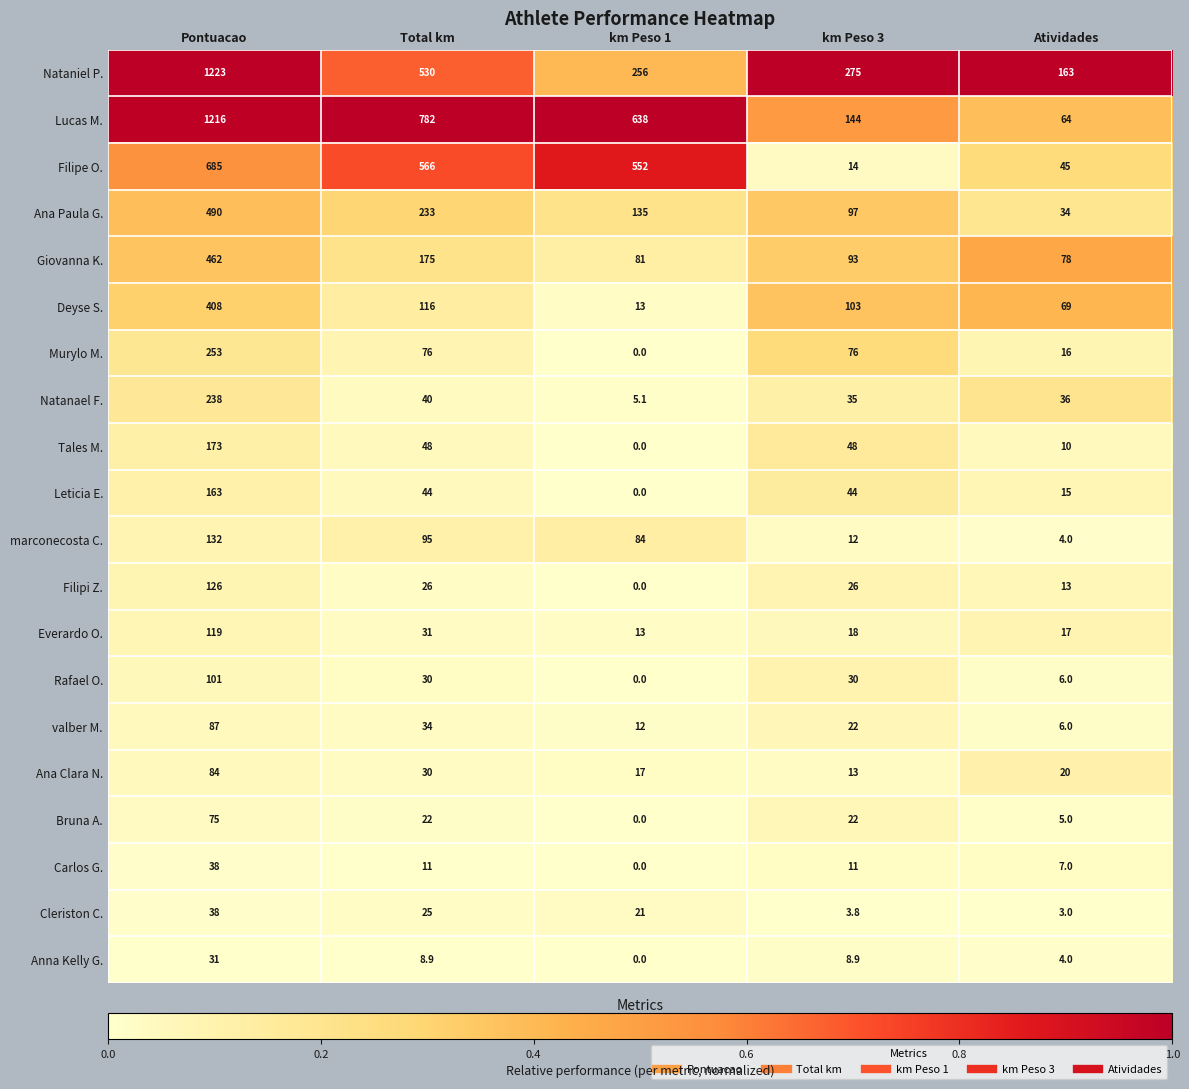

At which label is Deyse S. closest to 210?

Total km